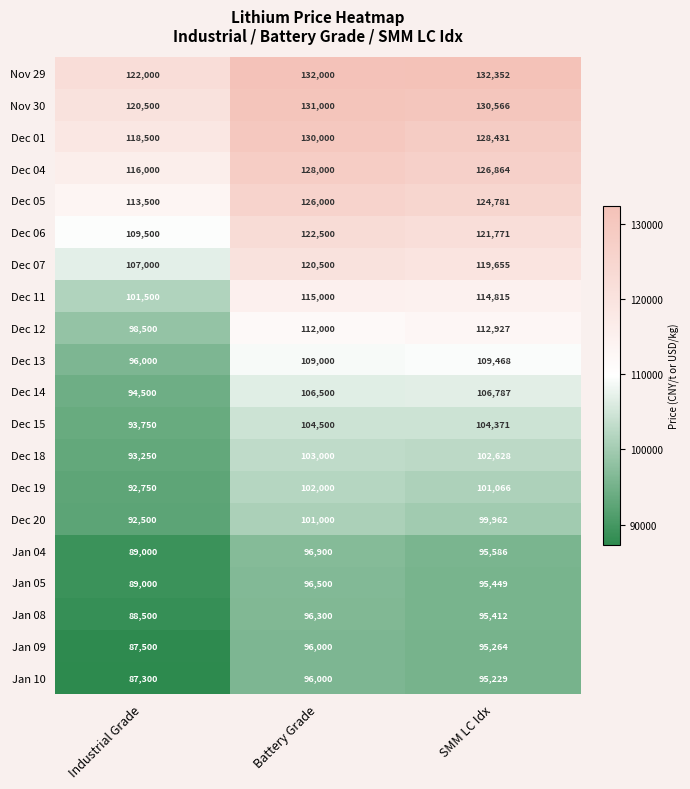

True or false: Jan 09 has a value of 125989 at SMM LC Idx.

False